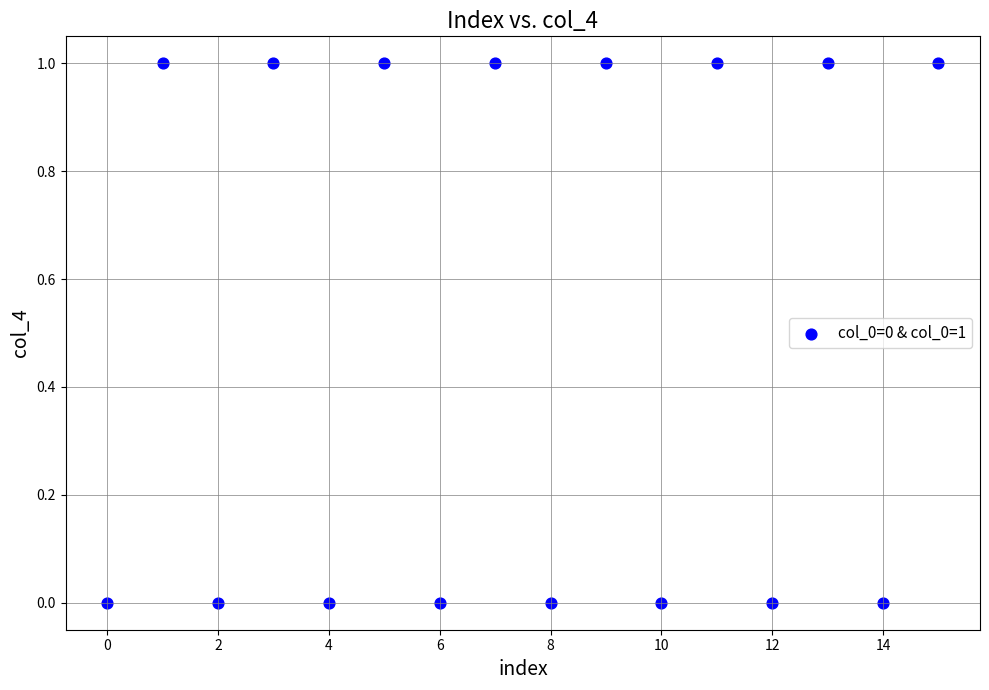

How many data points are displayed?

16